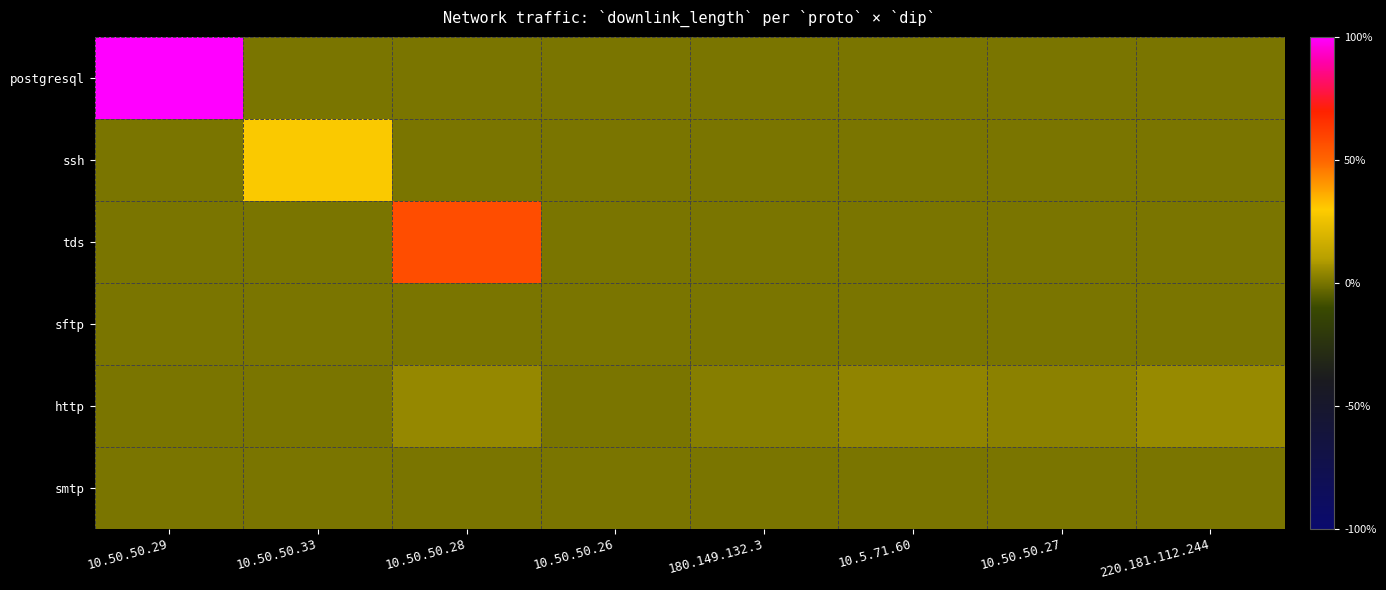

At how many categories does at least one series exceed 0?

8